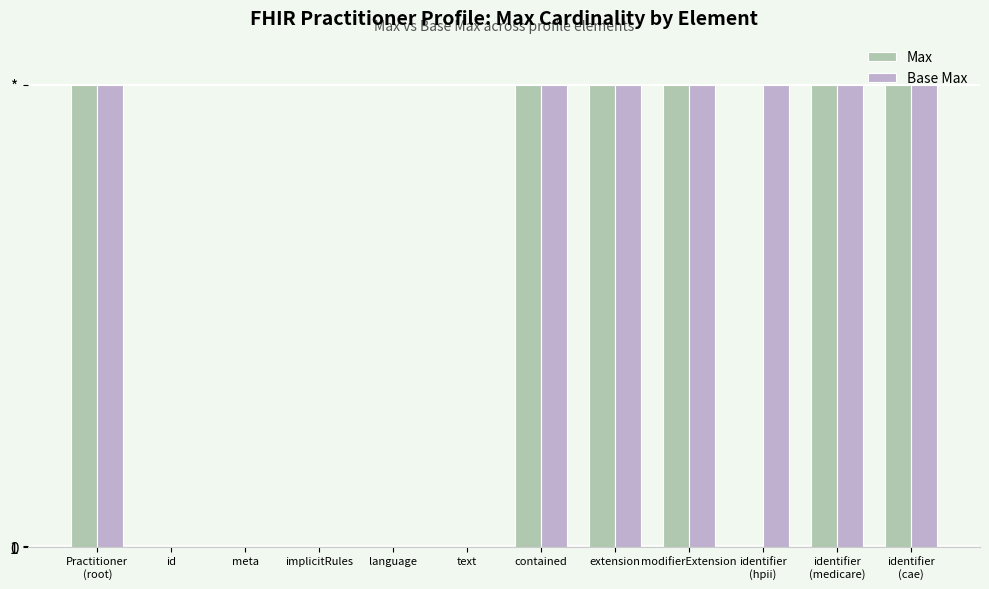

What is the difference between the Max values at language and Practitioner
(root)?

998